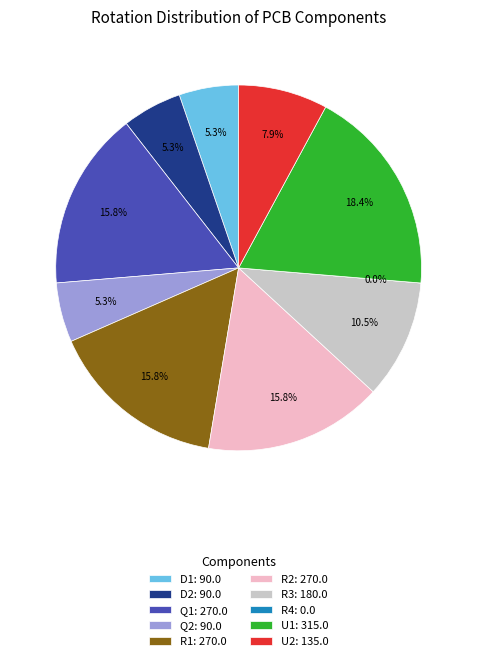

What is the largest slice in the pie chart?

U1